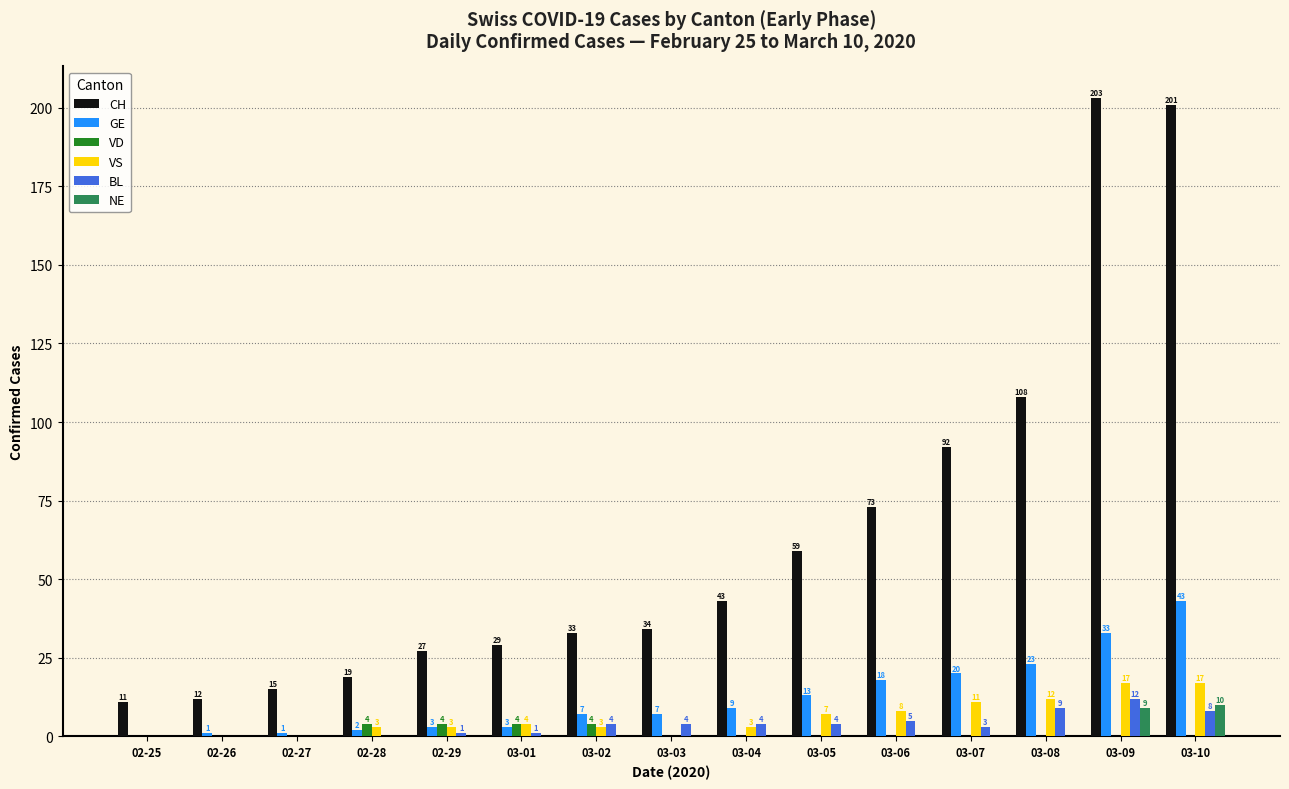

Is it true that BL equals 3 at 03-07?

True